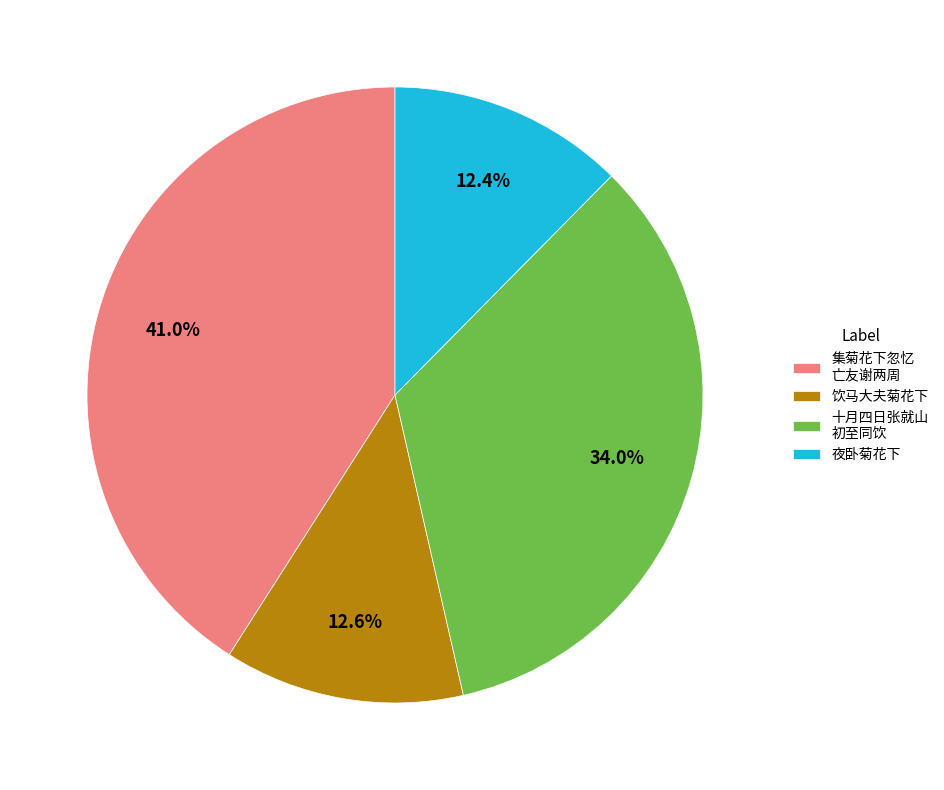

What is the largest slice in the pie chart?

集菊花下忽忆 亡友谢两周